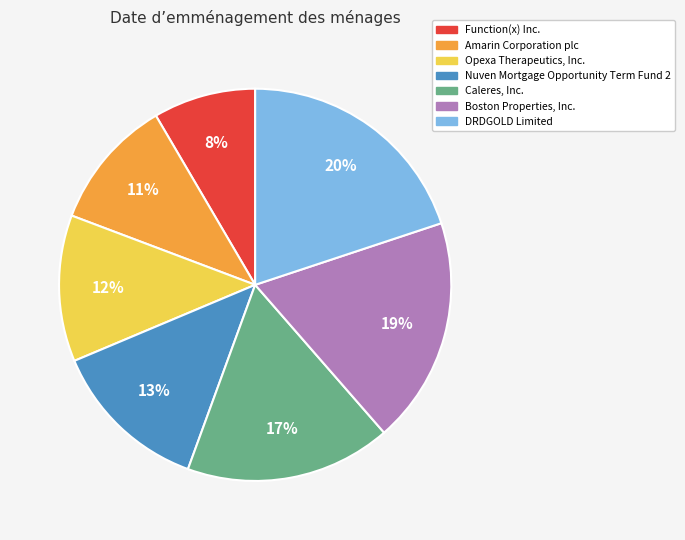

To the nearest percent, what is the combined percentage of Amarin Corporation plc and Nuven Mortgage Opportunity Term Fund 2?

24%